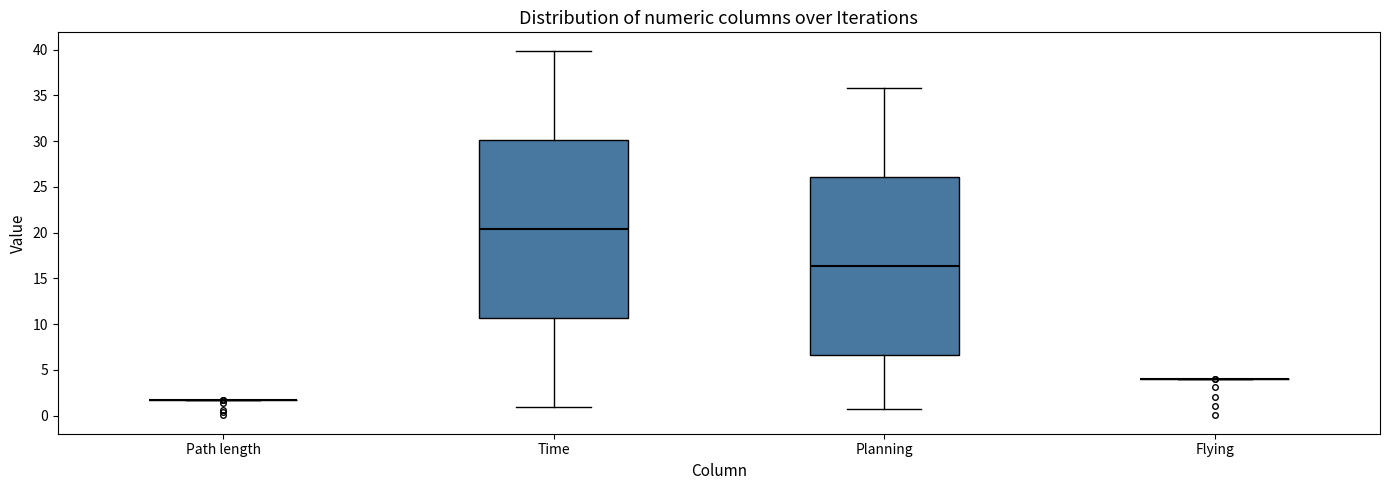

Where does the upper whisker of the box for Planning end on the y-axis? The values are not printed on the chart, so give them approximately, as read against the axis.

36.0